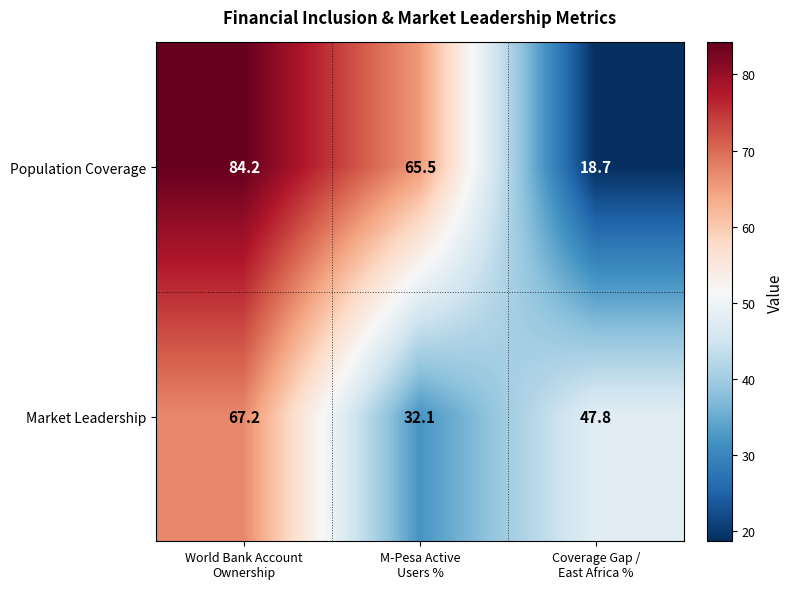

Which series has the largest range (max minus min)?

Population Coverage